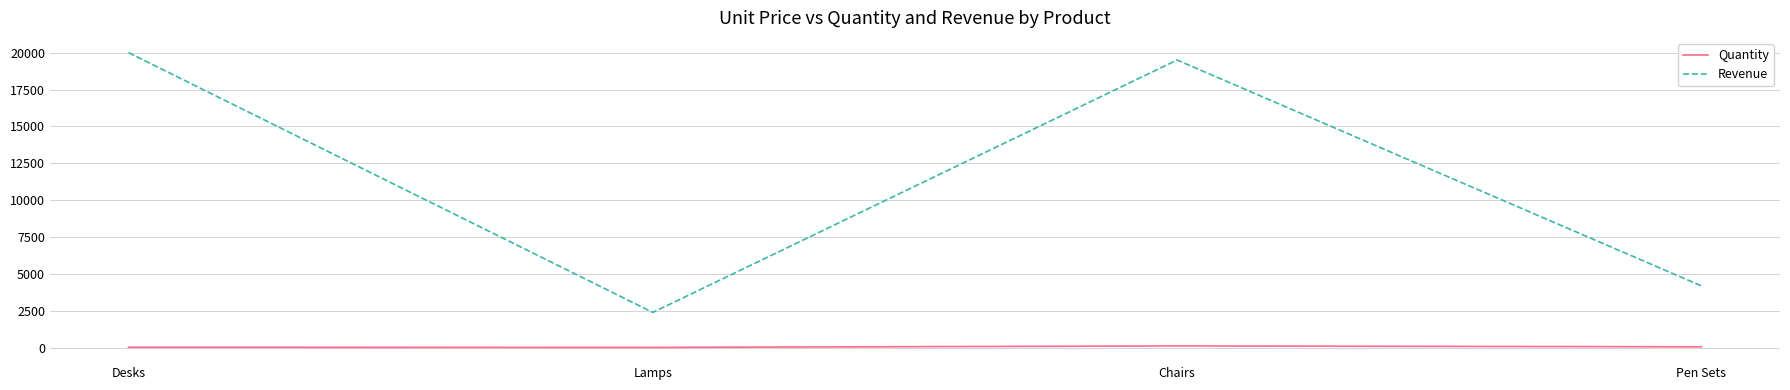

True or false: Revenue has a value of 5933 at Desks.

False